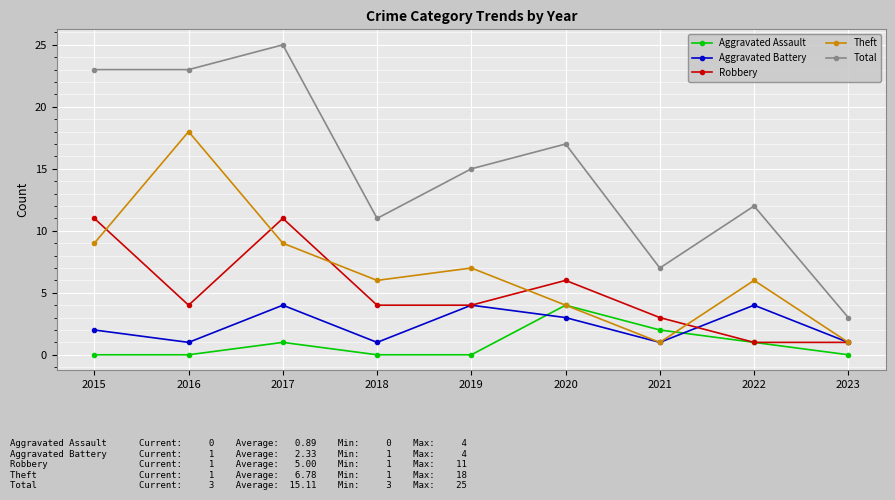

What is the difference between the maximum and minimum values in the Aggravated Battery series?

3